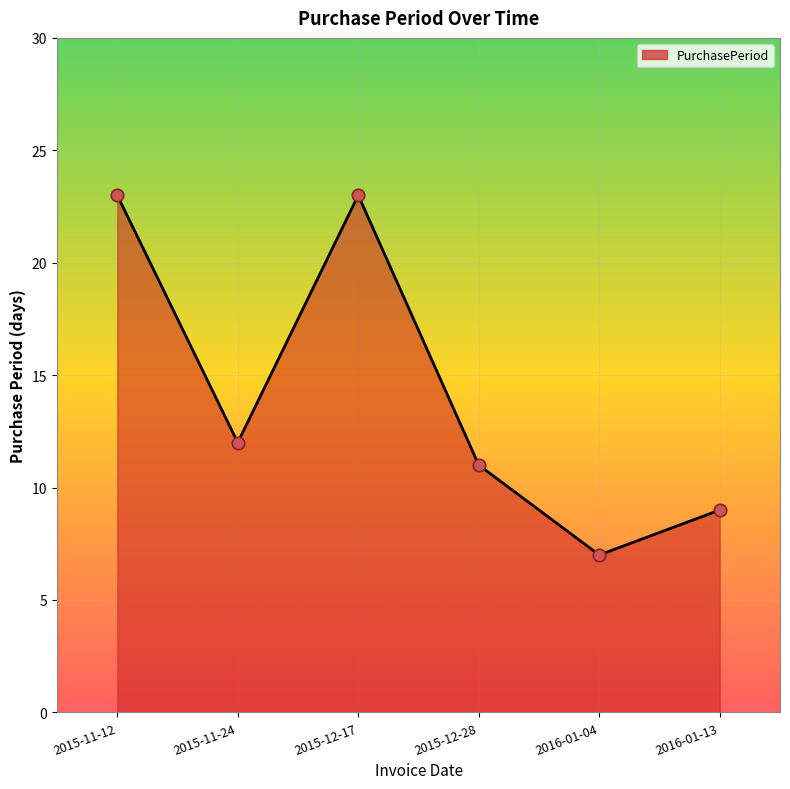

What is the change in value from 2015-11-12 to 2015-12-28?

-12